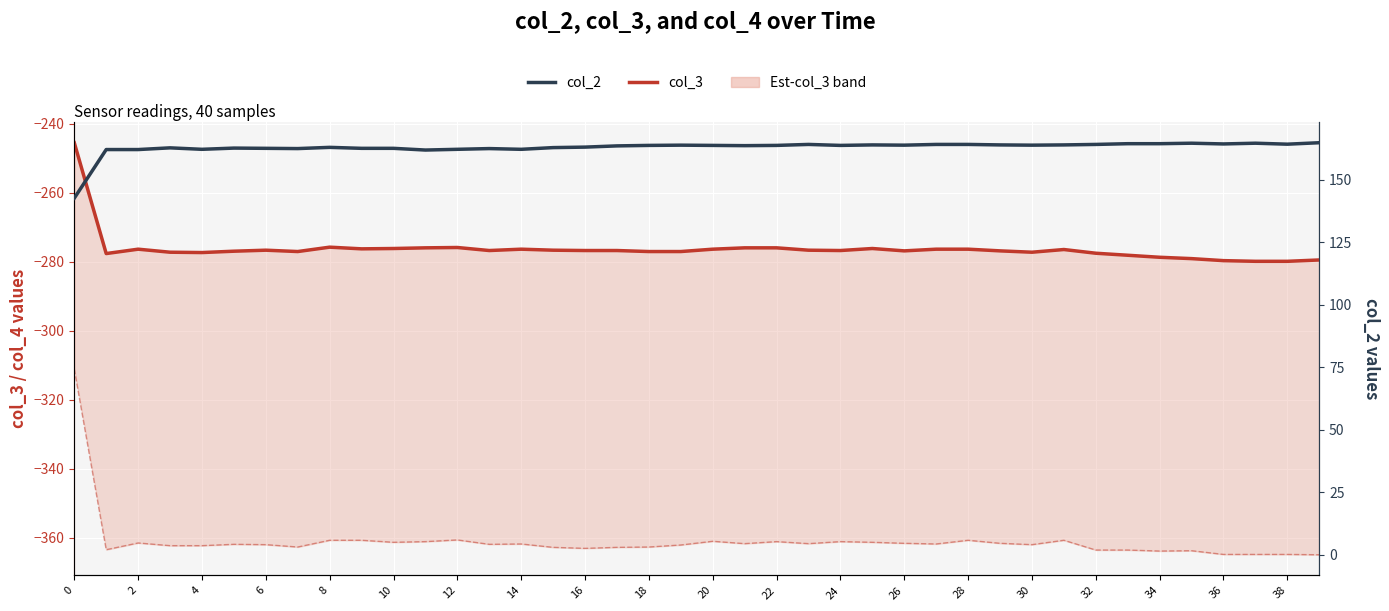

How many values in the col_3 series are below -276?

34